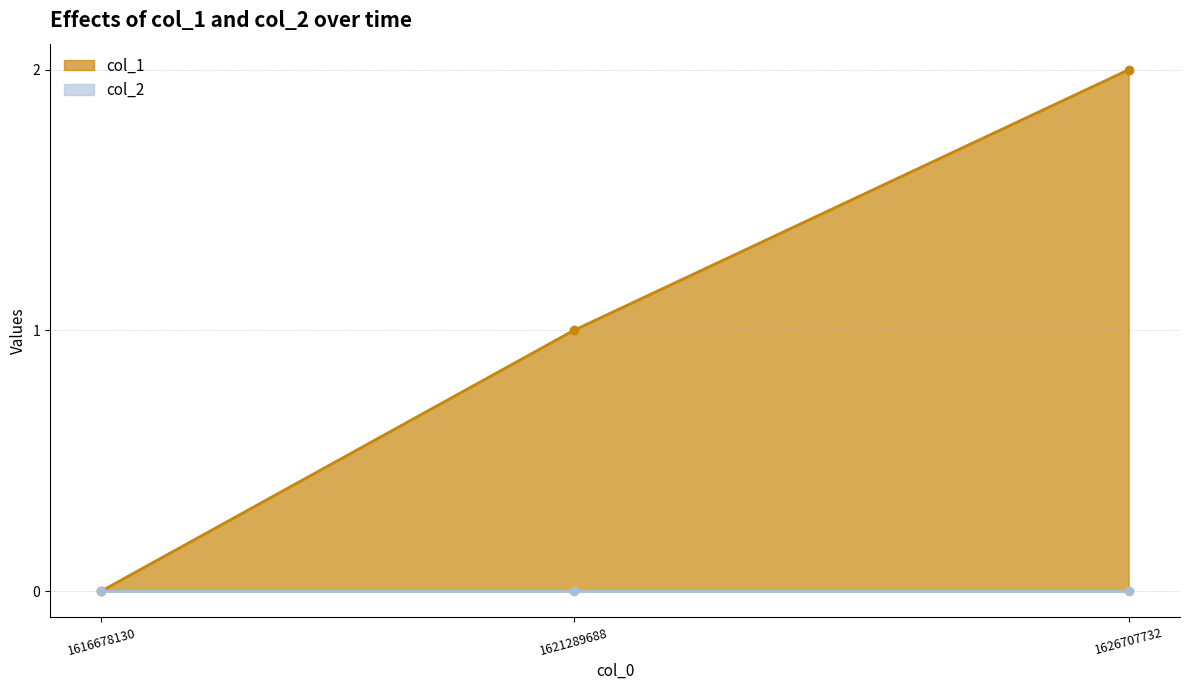

Is it true that col_1 equals 1 at 1621289688?

True